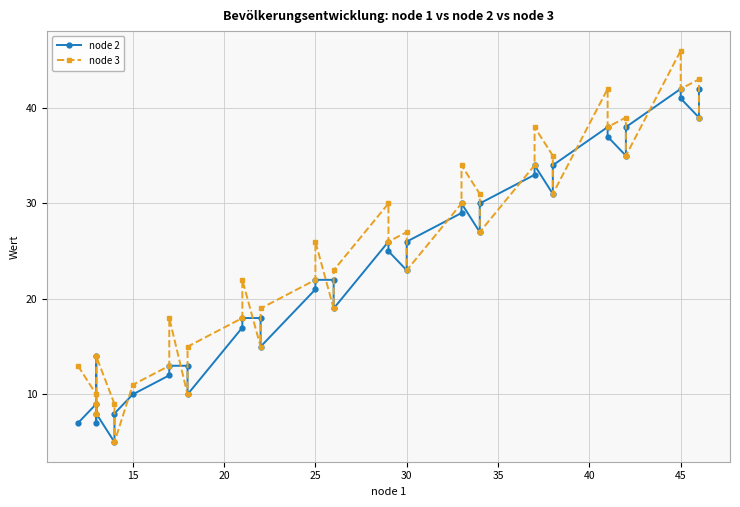

Reading left to right, extract all data points from this chart.

node 2: 7	9	7	14	8	5	8	10	12	13	13	10	17	18	18	15	21	22	22	19	26	25	23	26	29	30	27	30	33	34	31	34	38	37	35	38	42	41	39	42
node 3: 13	10	8	9	14	9	5	11	13	18	10	15	18	22	15	19	22	26	19	23	30	26	27	23	30	34	31	27	34	38	35	31	42	38	39	35	46	42	43	39